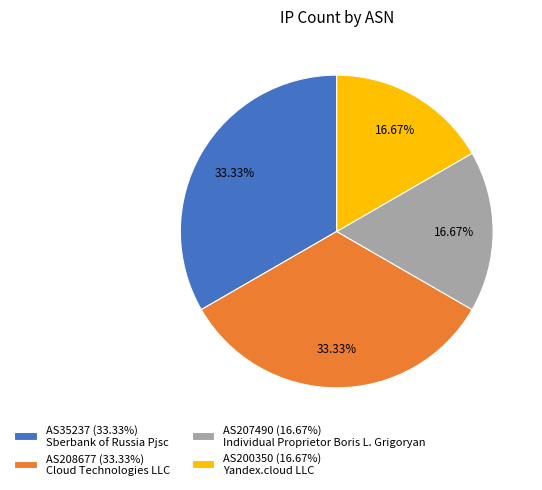

How many slices are in this pie chart?

4